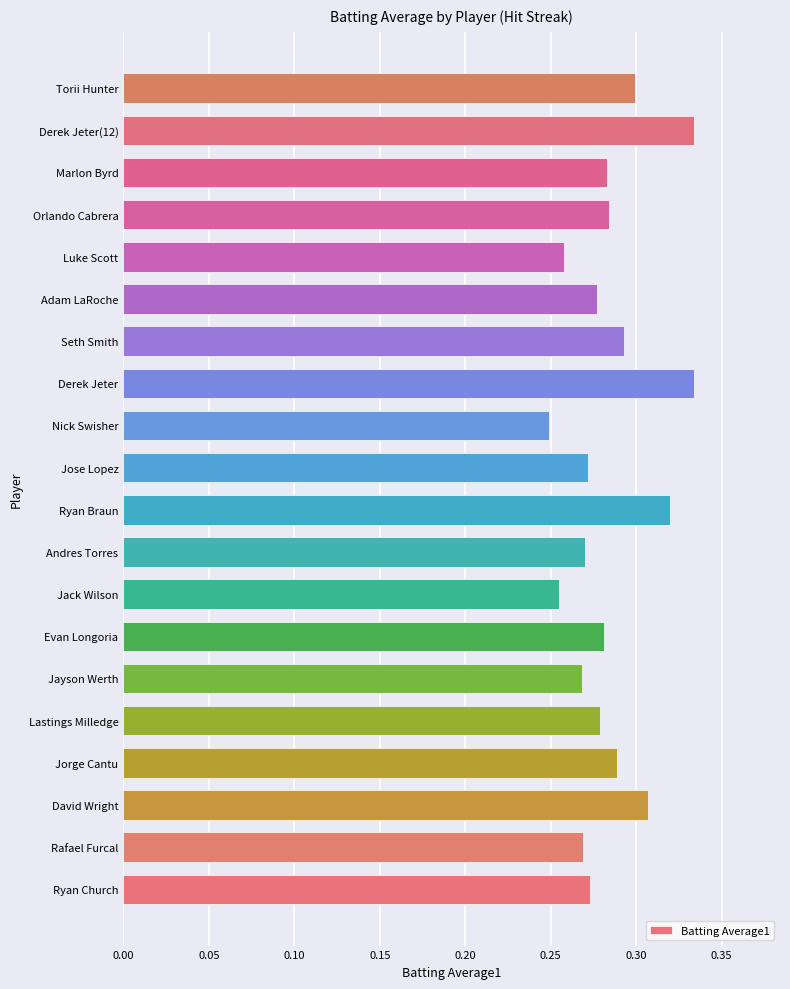

The value at Nick Swisher is 0.4. True or false?

False